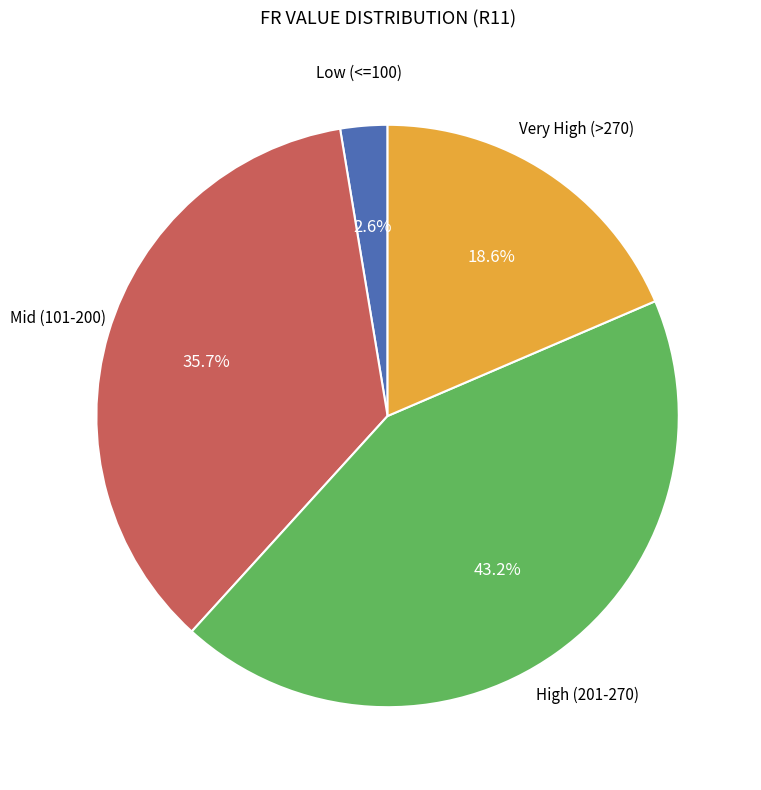

Does any single category account for the majority?

No